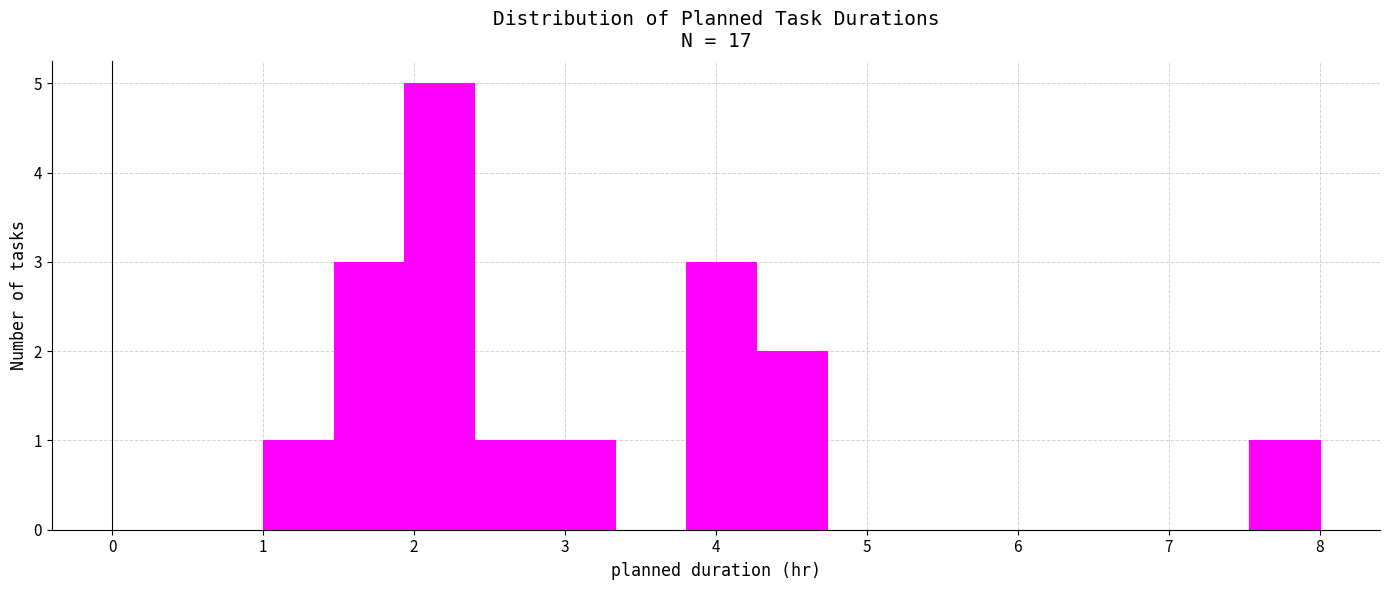

Reading left to right, list every bar in this chart as the range it spans on the x-axis followed by its height. Neither the bar edges nor the heights are printed on the chart, so give them approximately, as read against the axes.

1.0 to 1.5: 1
1.5 to 1.9: 3
1.9 to 2.4: 5
2.4 to 2.9: 1
2.9 to 3.3: 1
3.3 to 3.8: 0
3.8 to 4.3: 3
4.3 to 4.7: 2
4.7 to 5.2: 0
5.2 to 5.7: 0
5.7 to 6.1: 0
6.1 to 6.6: 0
6.6 to 7.1: 0
7.1 to 7.5: 0
7.5 to 8.0: 1